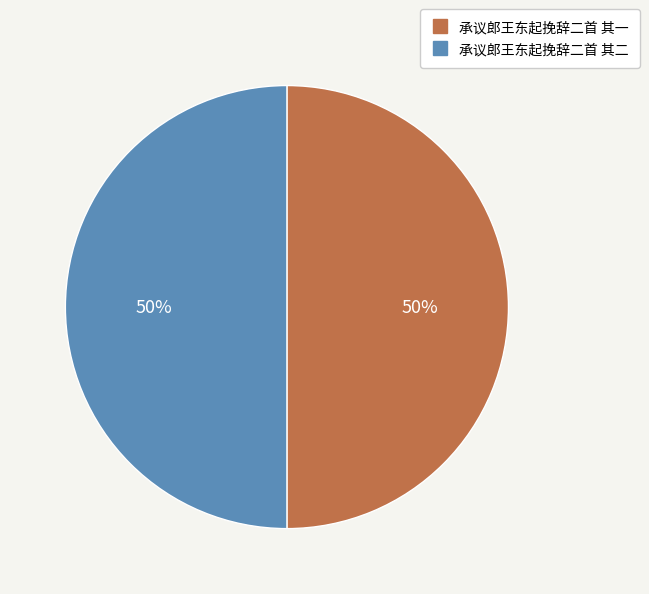

To the nearest percent, what is the combined percentage of 承议郎王东起挽辞二首 其二 and 承议郎王东起挽辞二首 其一?

100%